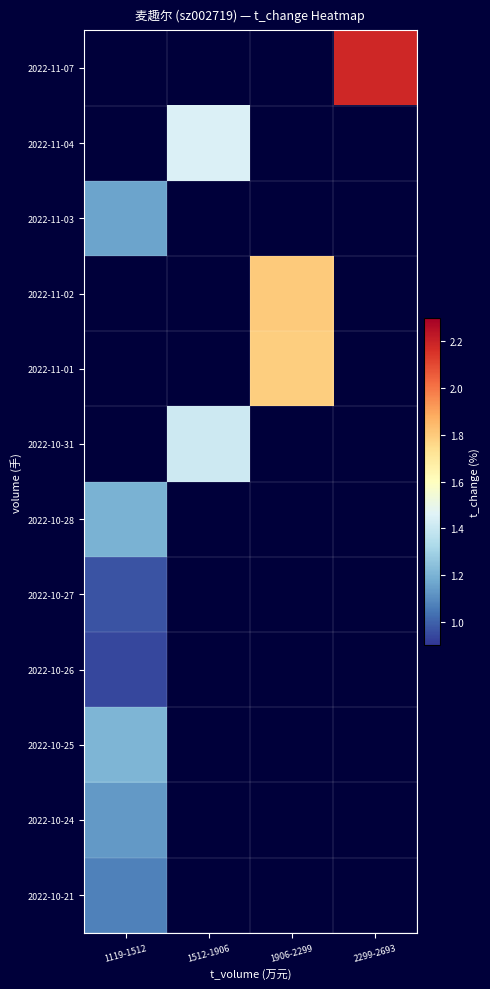

At how many categories does at least one series exceed 1?

4